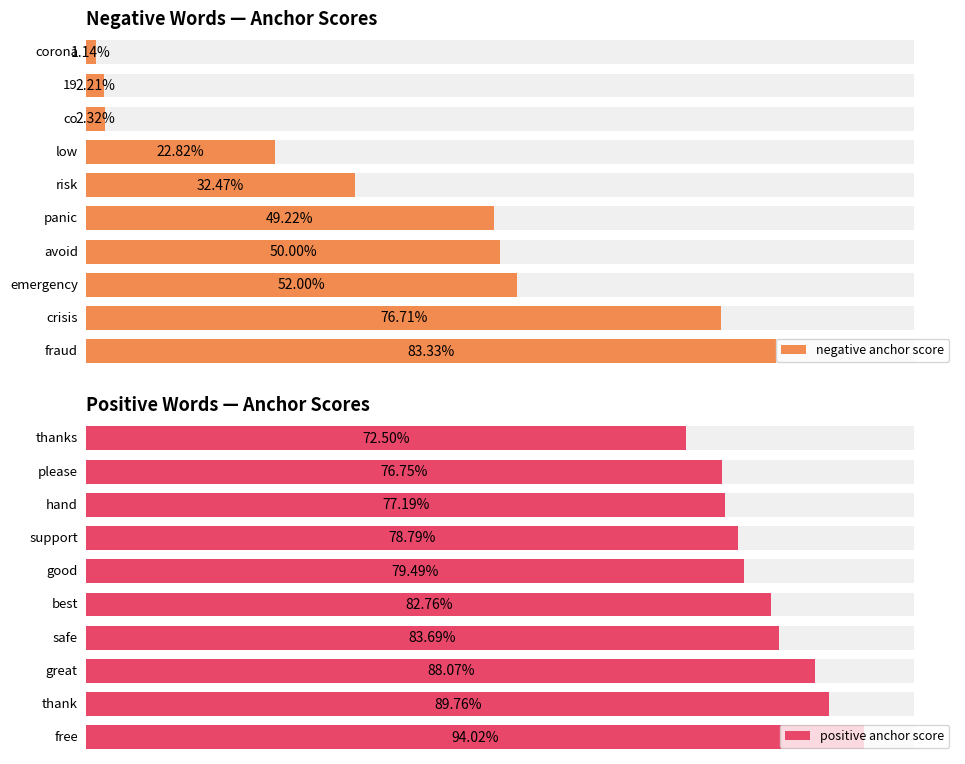

What position from the right is 7?

3